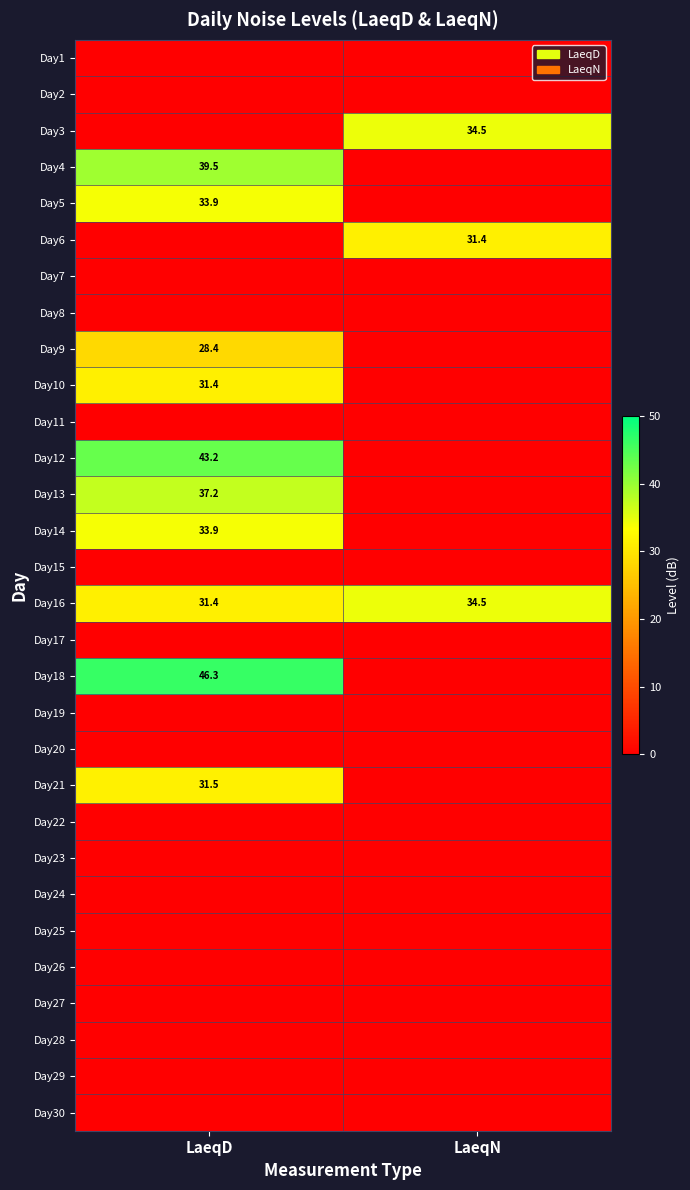

Which category has the highest value across all series?

LaeqD